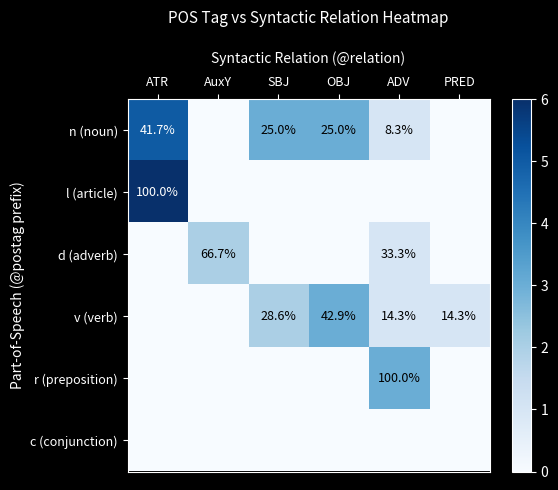

Between SBJ and ADV, which is larger?

SBJ